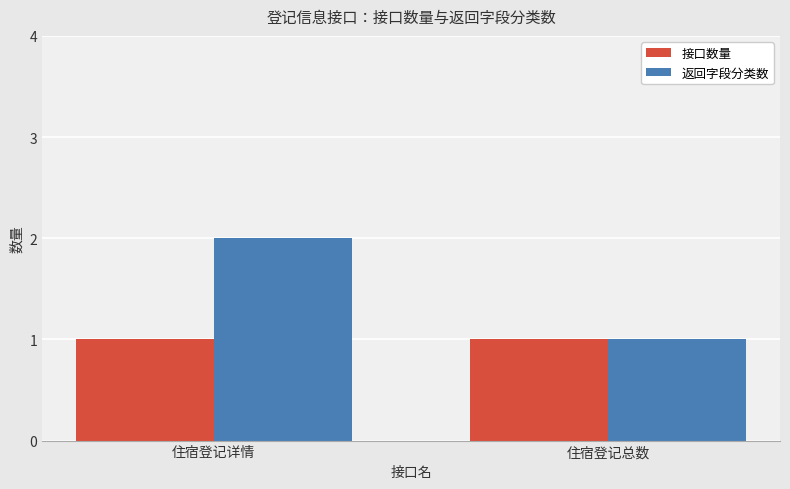

Which label corresponds to the largest value in the chart?

住宿登记详情